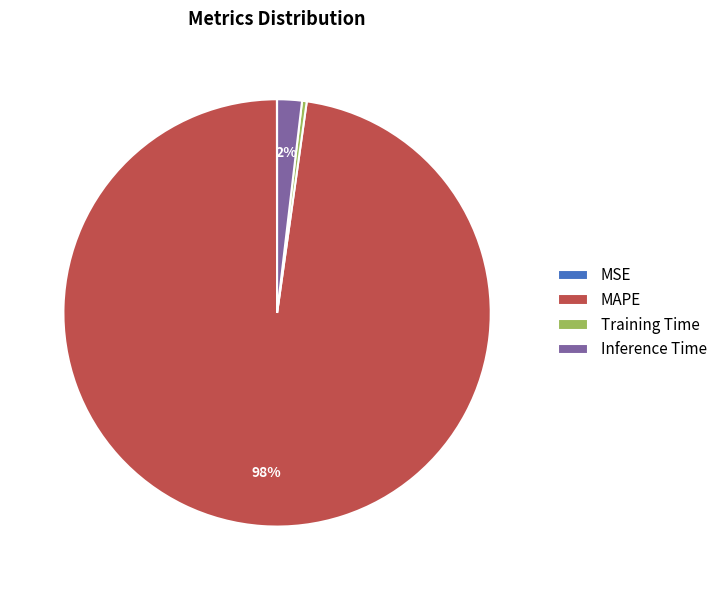

Which category has the biggest portion of the pie?

MAPE